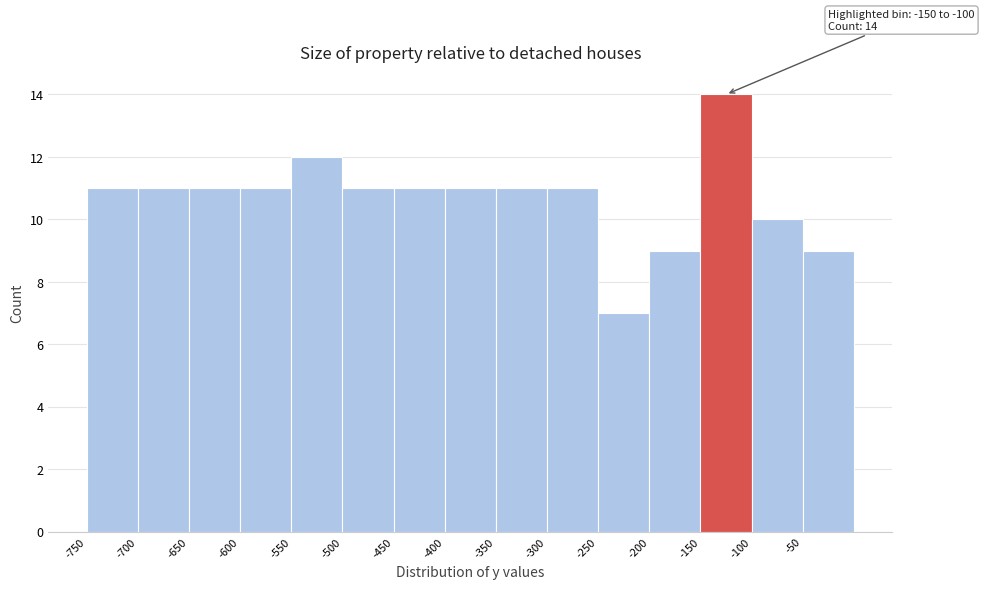

Which range on the x-axis has the tallest bar?

-150 to -100